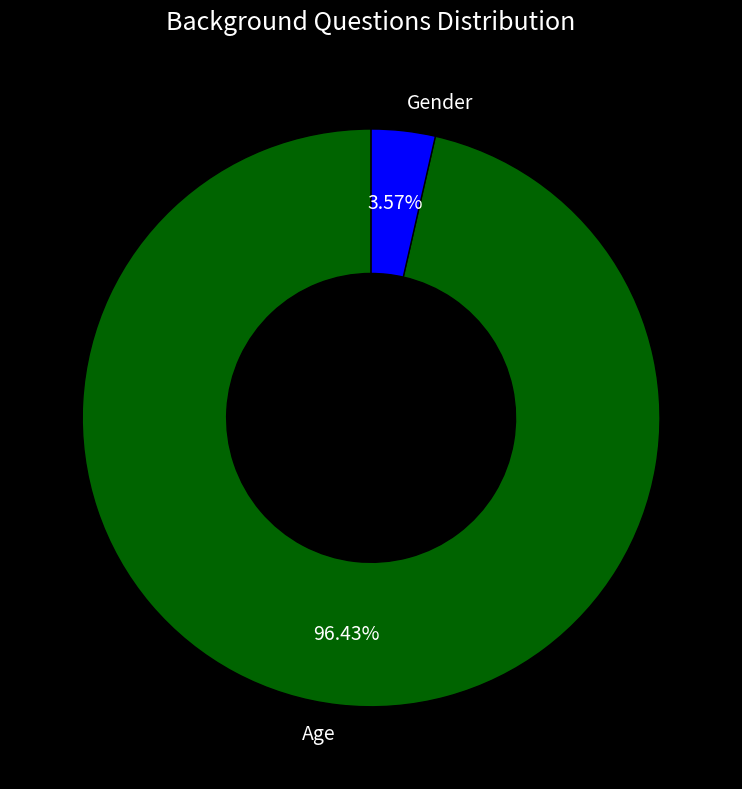

To the nearest percent, what is the average slice percentage?

50%